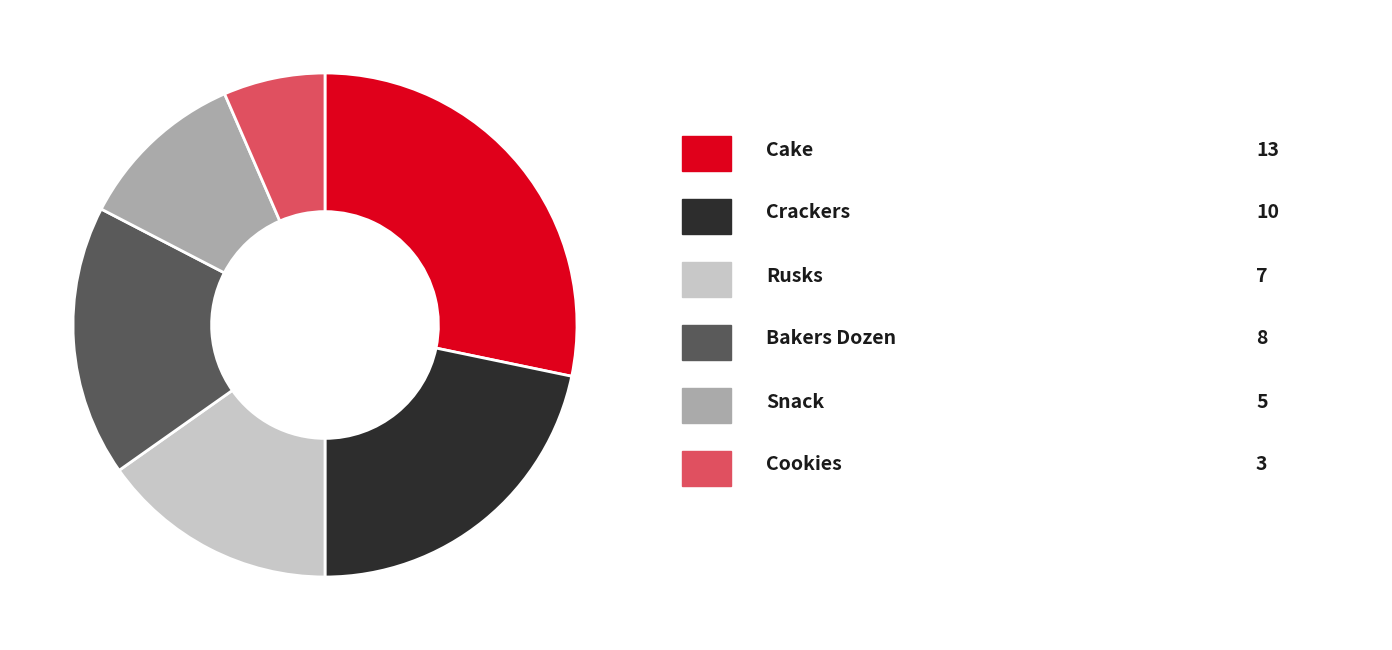

Does any single category account for the majority?

No